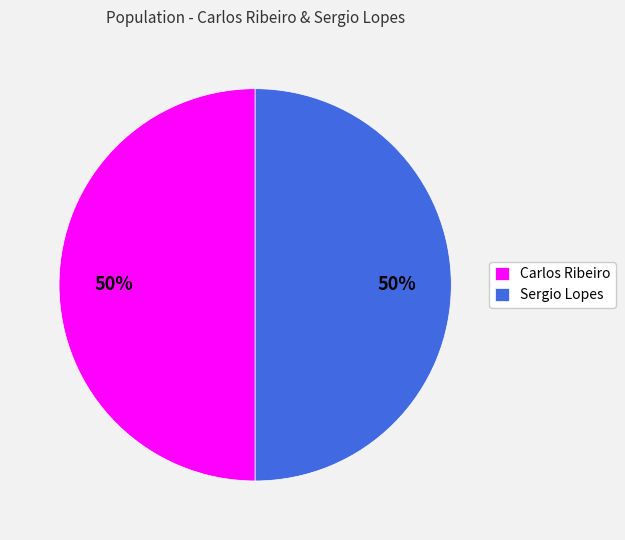

What percentage is the Carlos Ribeiro slice, to the nearest percent?

50%